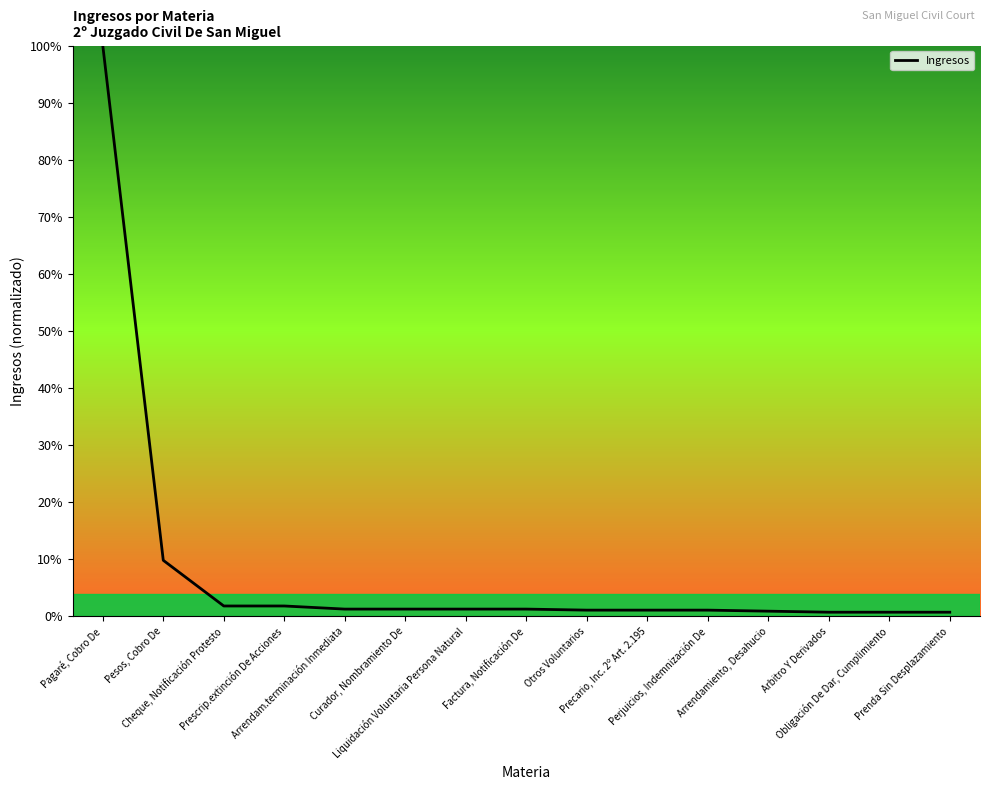

How many series are shown in this chart?

1